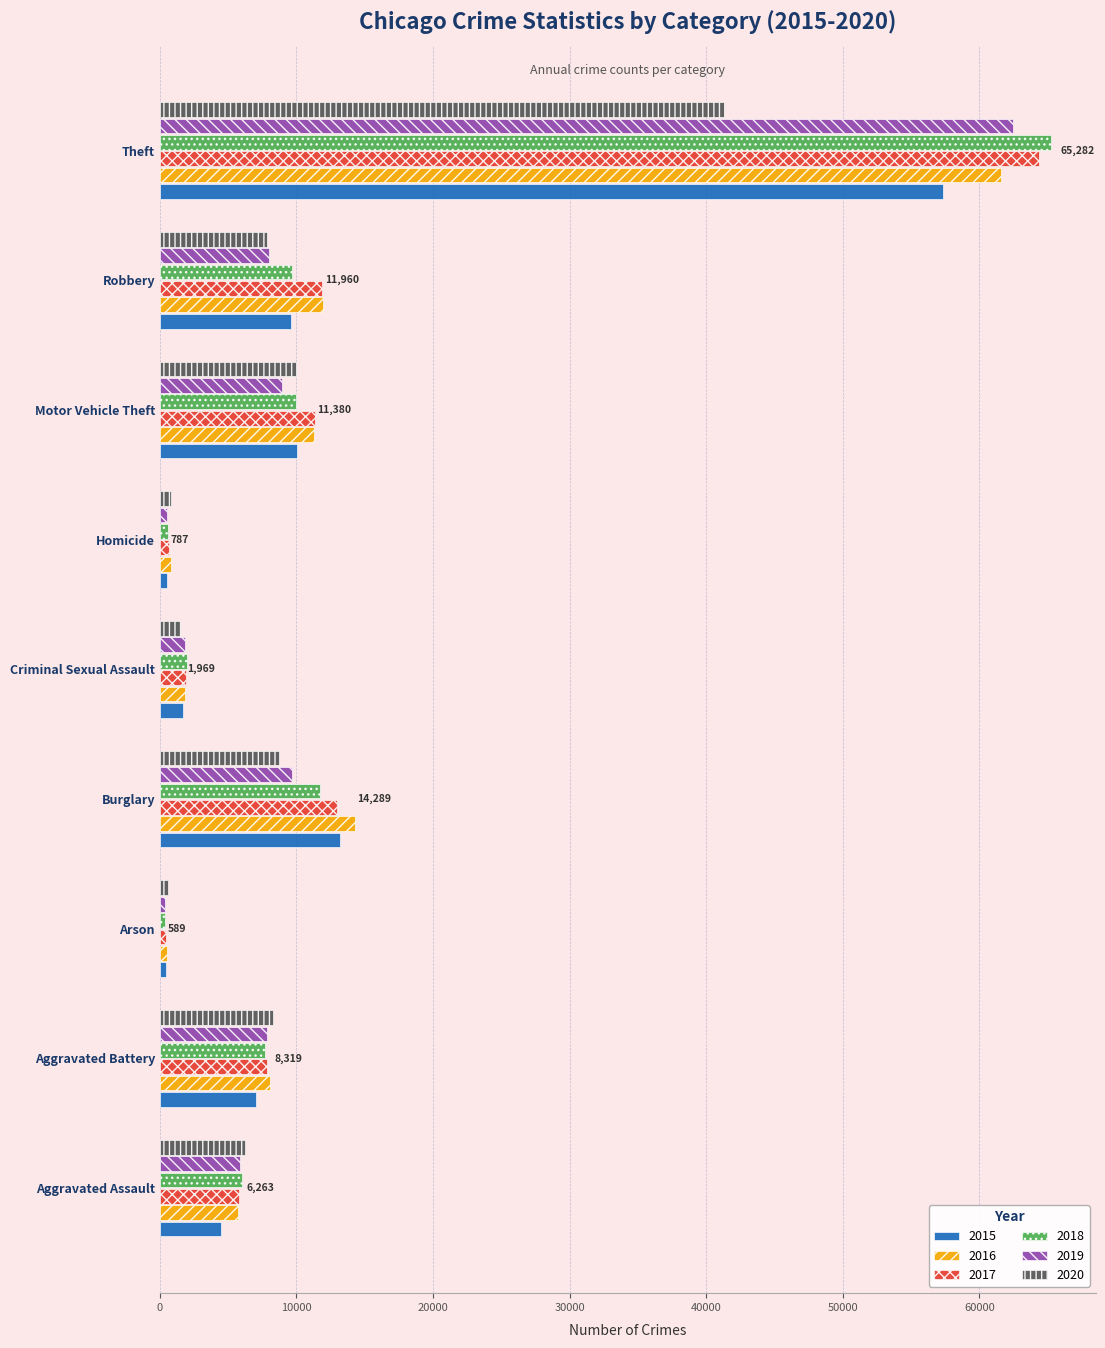

Is it true that 2020 equals 1444 at Criminal Sexual Assault?

True